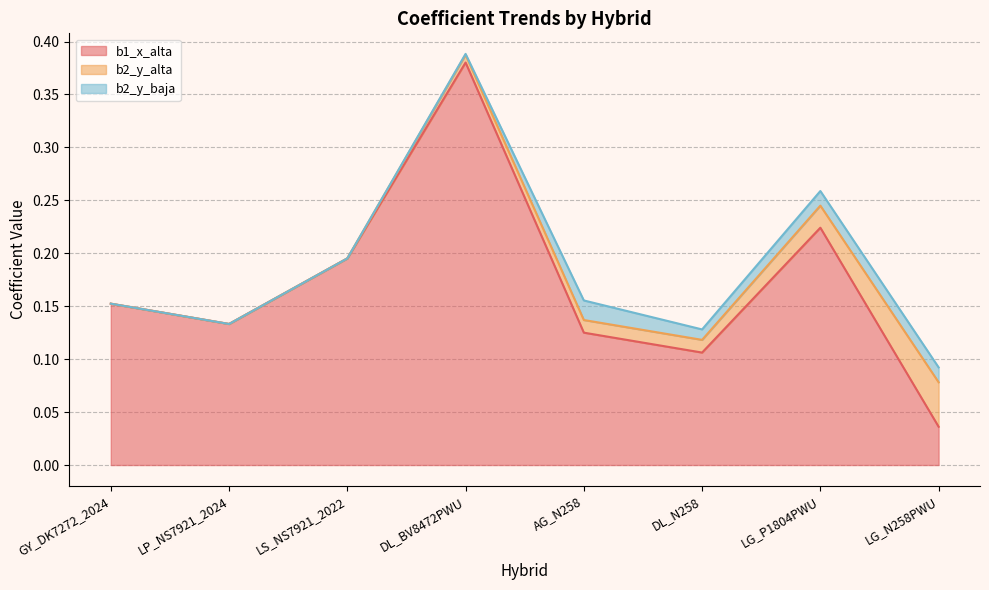

At which category does the chart reach its peak across all series?

DL_BV8472PWU